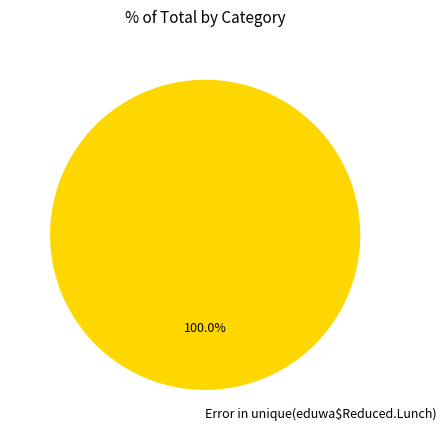

Is Error in unique(eduwa$Reduced.Lunch) the majority of the pie?

Yes